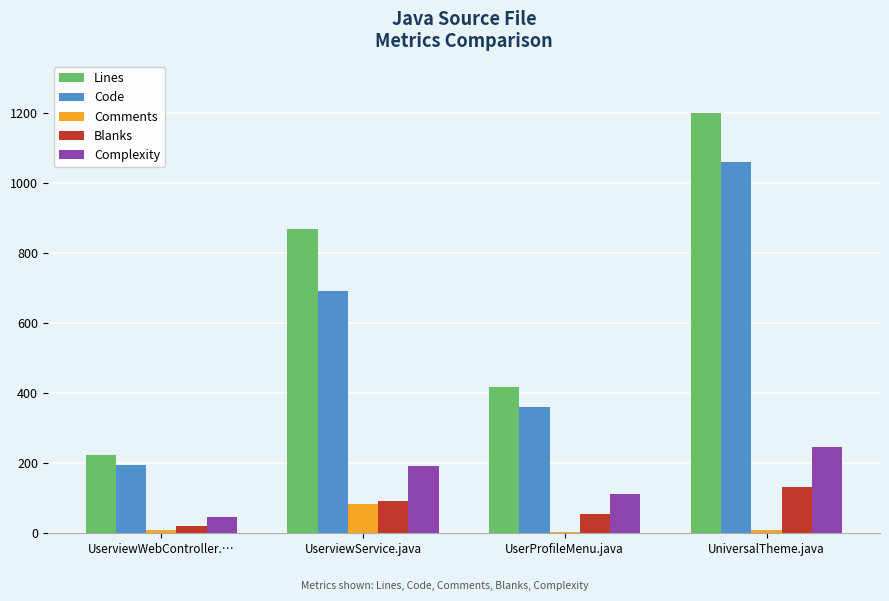

At which label does Comments reach its peak?

UserviewService.java